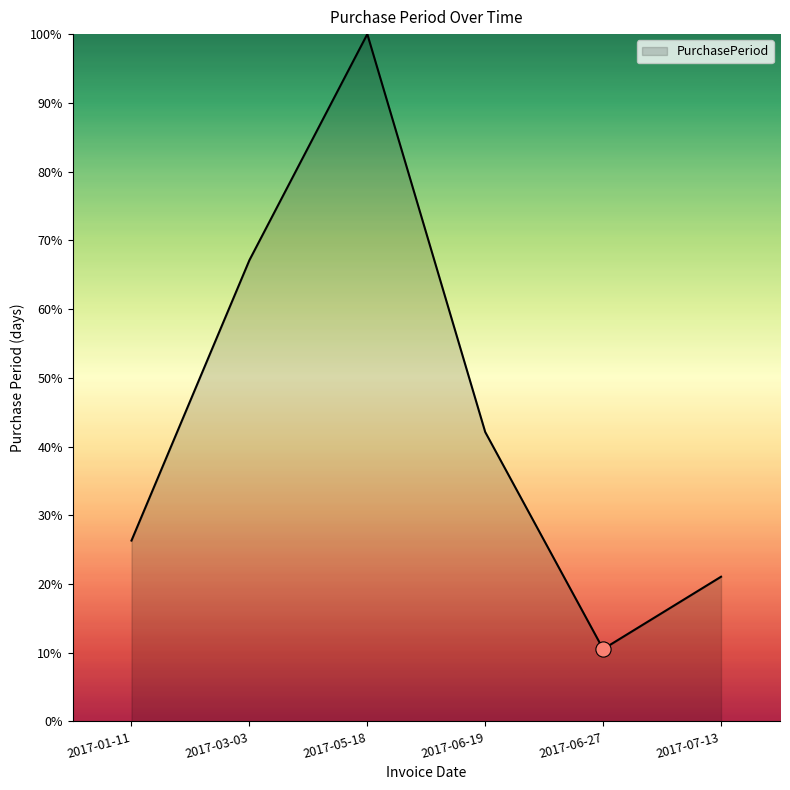

What is the change in value from 2017-05-18 to 2017-06-27?

-89.5